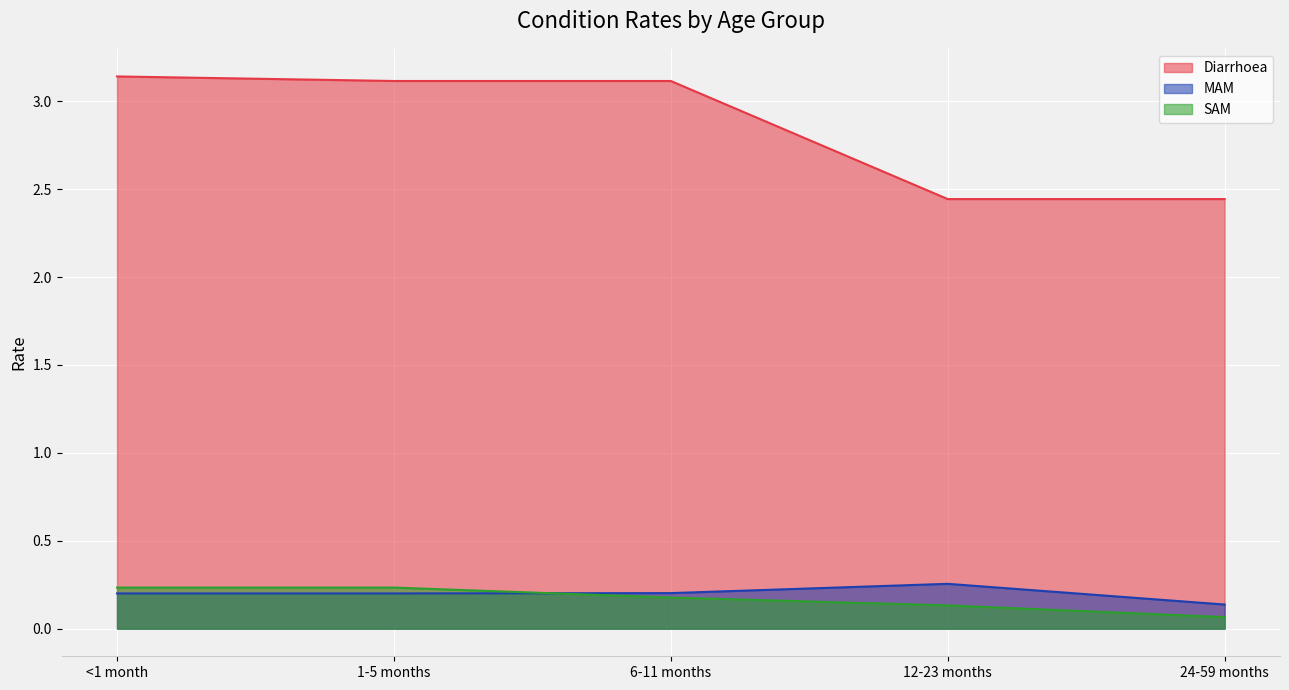

Rank the series by their maximum value, from lowest to highest.

SAM, MAM, Diarrhoea